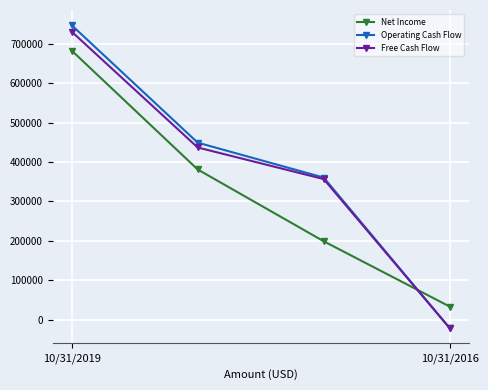

Reading right to left, transcribe all the data shown in this chart.

Net Income: 33053	198741	380960	682674
Operating Cash Flow: -21743	360333	448962	747034
Free Cash Flow: -21743	356471	436672	730703